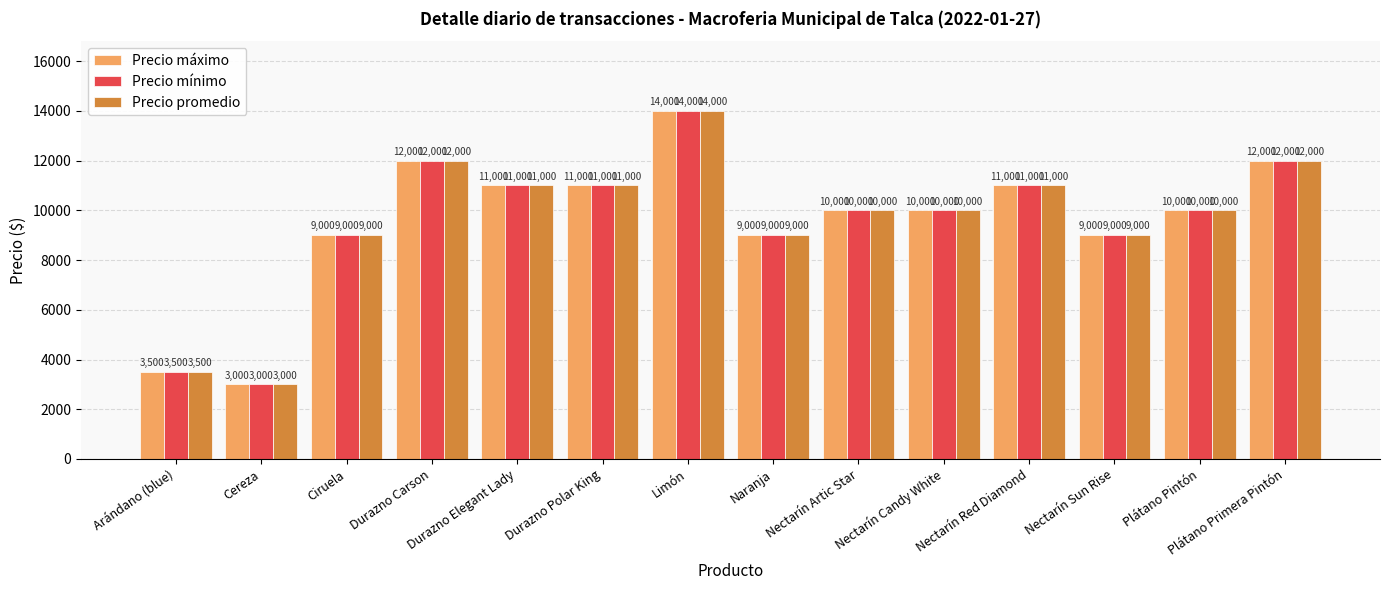

At how many categories does at least one series exceed 3278?

13